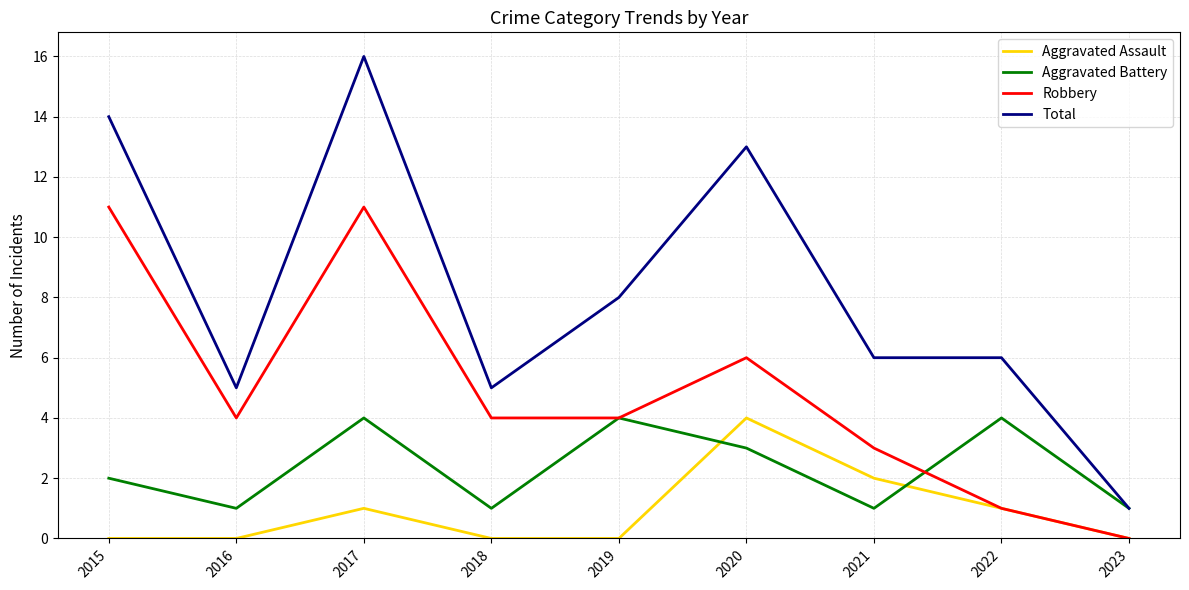

Rank the series by their average value, from highest to lowest.

Total, Robbery, Aggravated Battery, Aggravated Assault